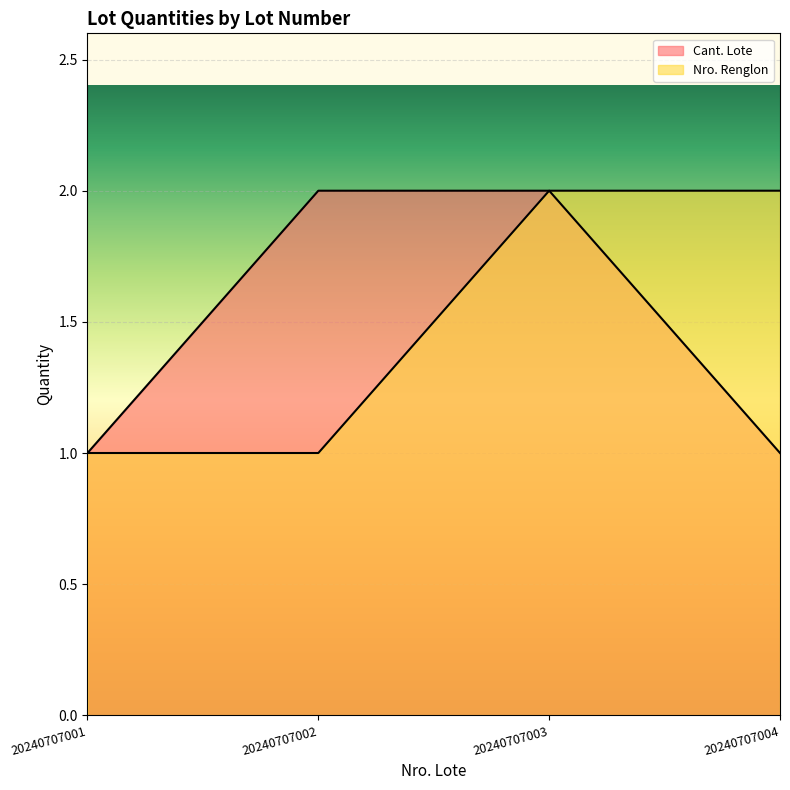

Reading right to left, extract all data points from this chart.

Cant. Lote: 20240707004=1	20240707003=2	20240707002=2	20240707001=1
Nro. Renglon: 20240707004=2	20240707003=2	20240707002=1	20240707001=1